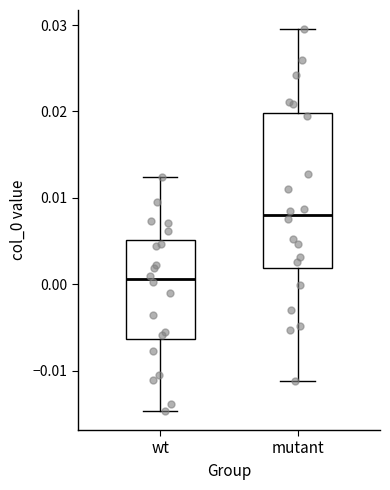

Where does the upper whisker of the box for mutant end on the y-axis? The values are not printed on the chart, so give them approximately, as read against the axis.

0.030